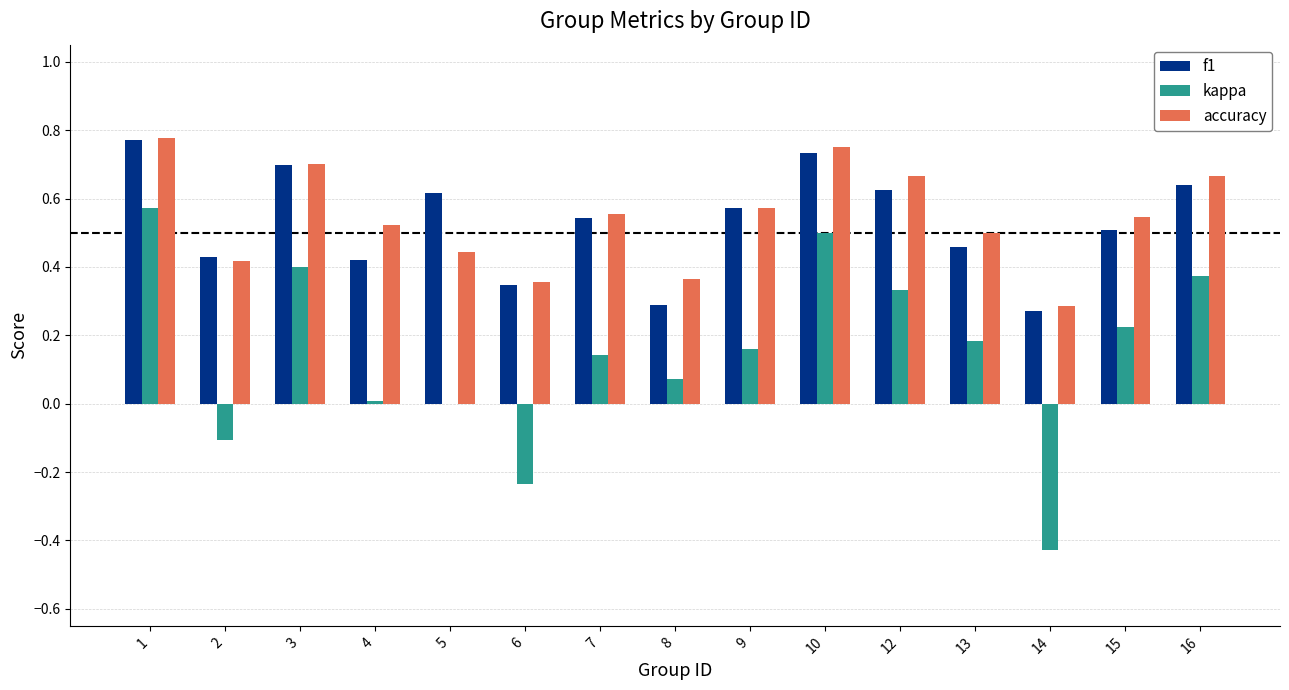

Which series changed the most between 4 and 16?

kappa